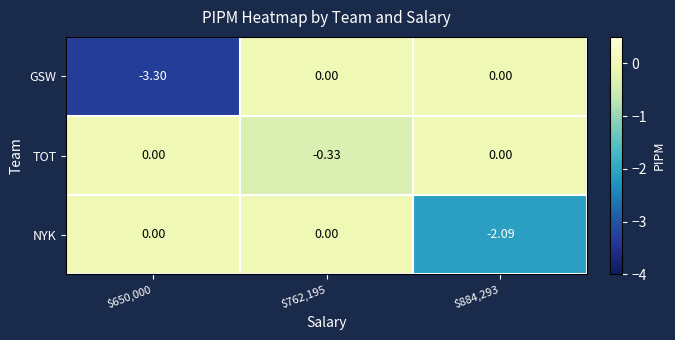

Rank the series by their average value, from highest to lowest.

TOT, NYK, GSW